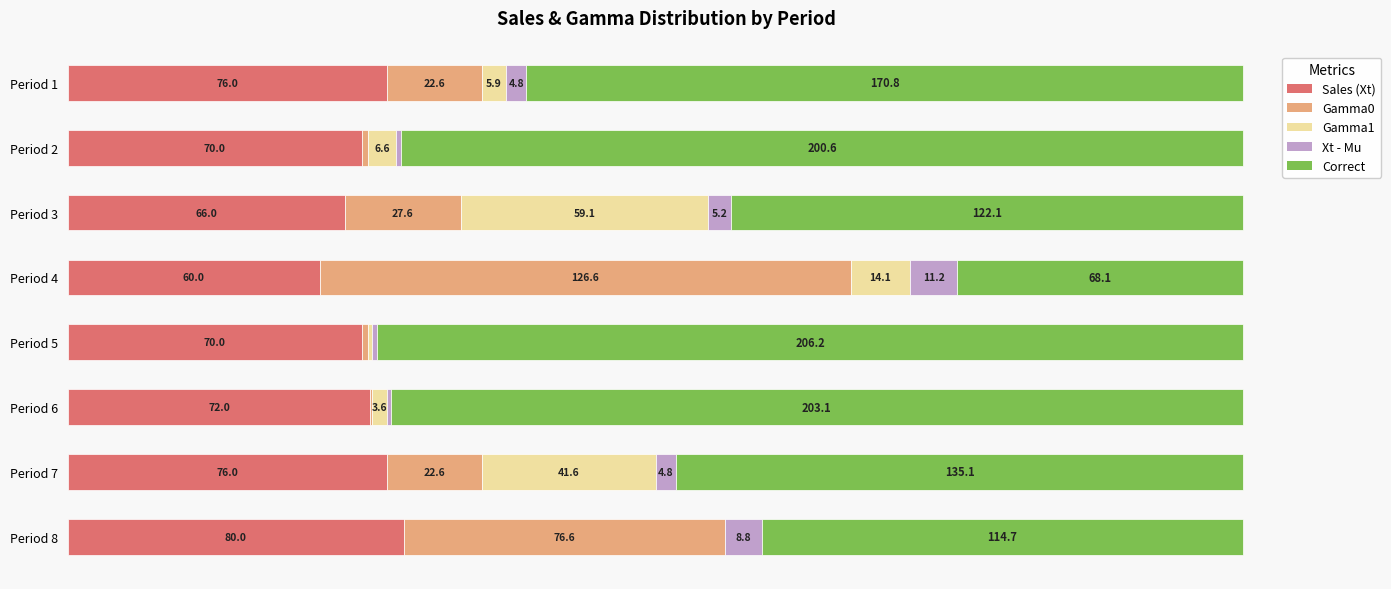

What position from the left is 150?

4